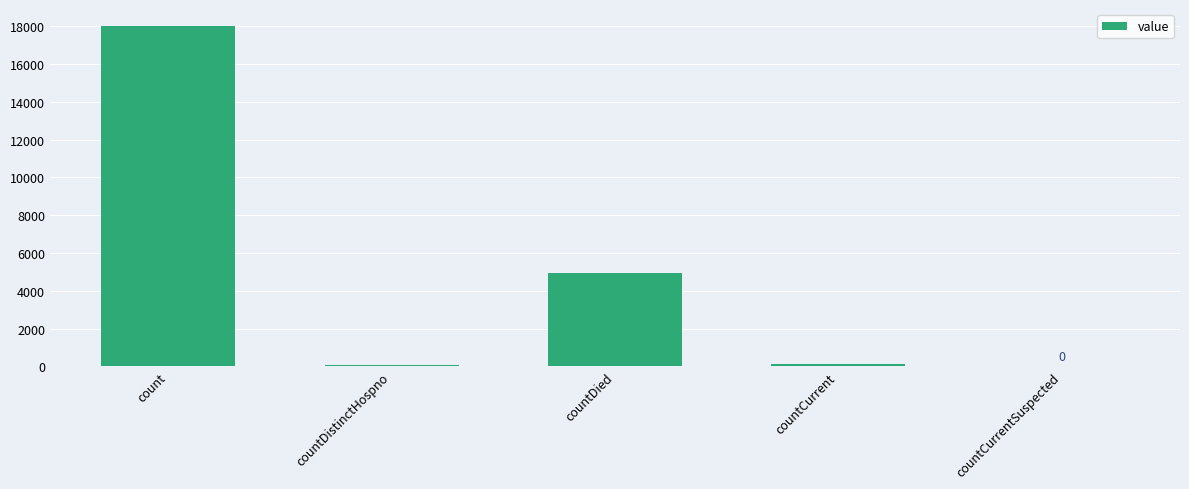

True or false: the data shows 4964 at countDied.

True